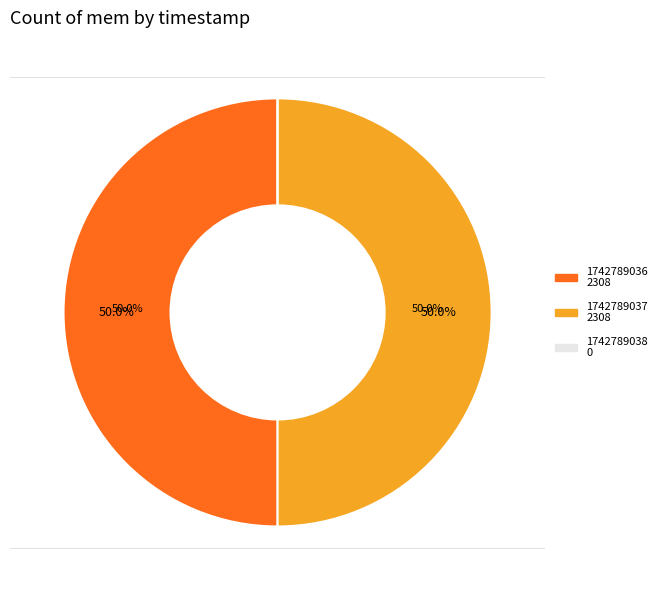

True or false: 1742789037 accounts for 50% of the total.

True